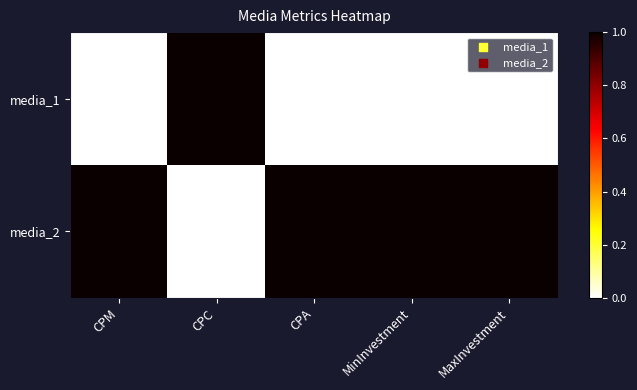

How many categories are shown in the chart?

5